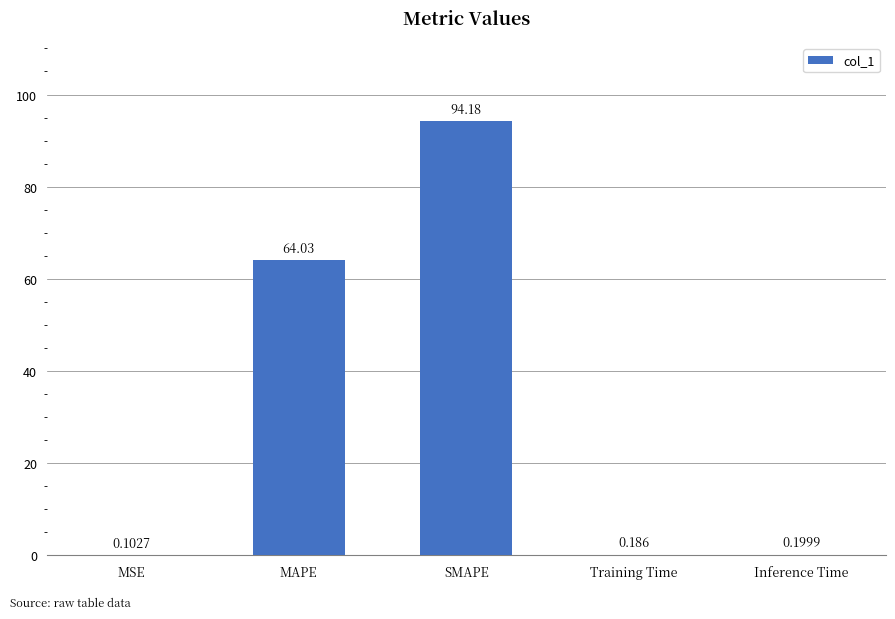

Are the bars horizontal?

No